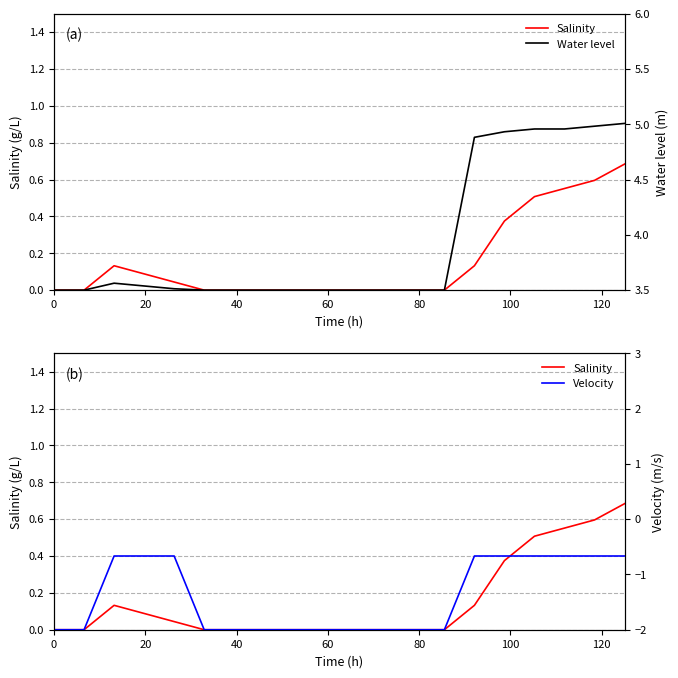

How many lines are shown in the chart?

3